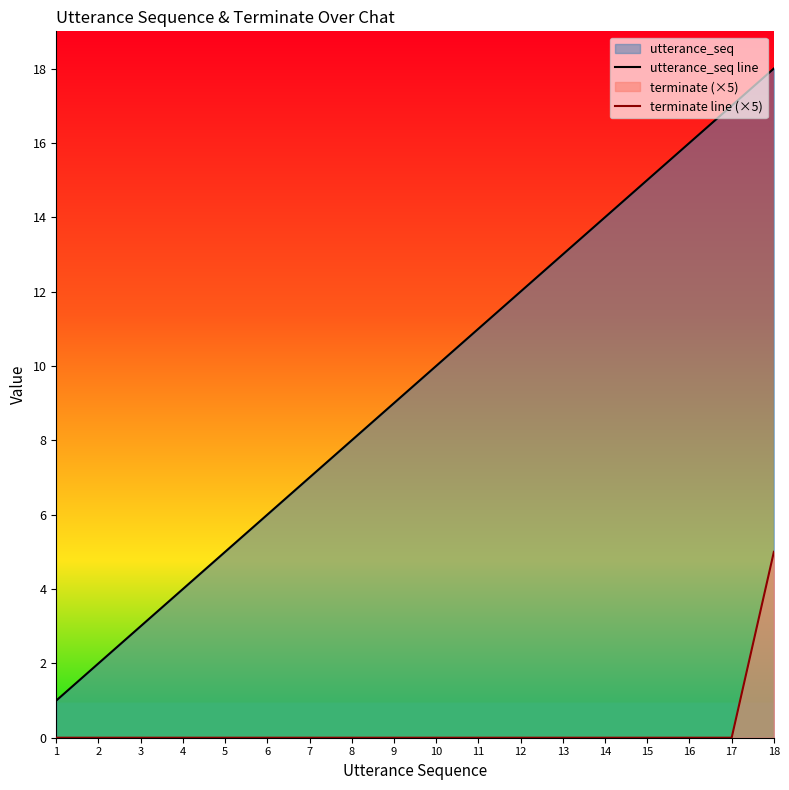

Which series has the largest total across all categories?

utterance_seq line